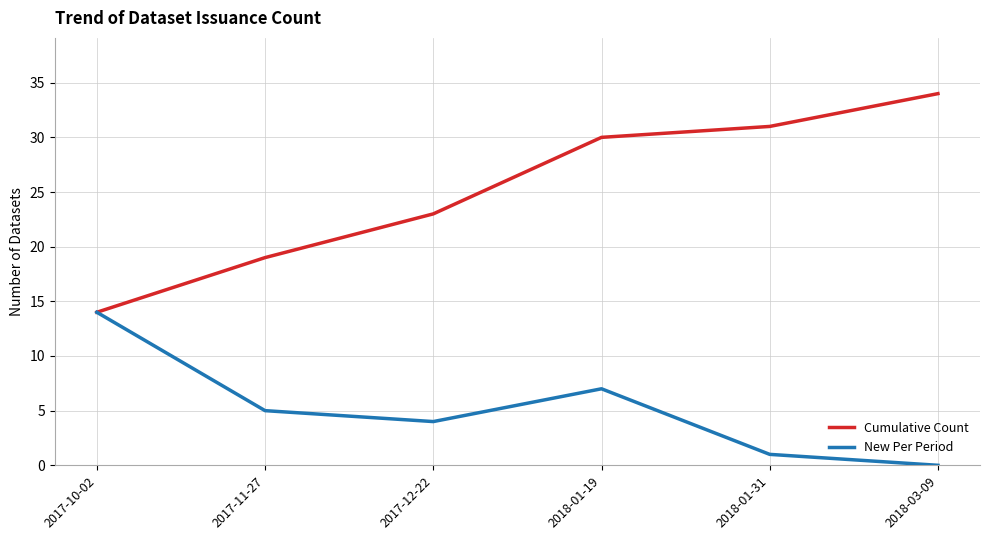

True or false: Cumulative Count has more than 0 points higher than both neighbors.

False